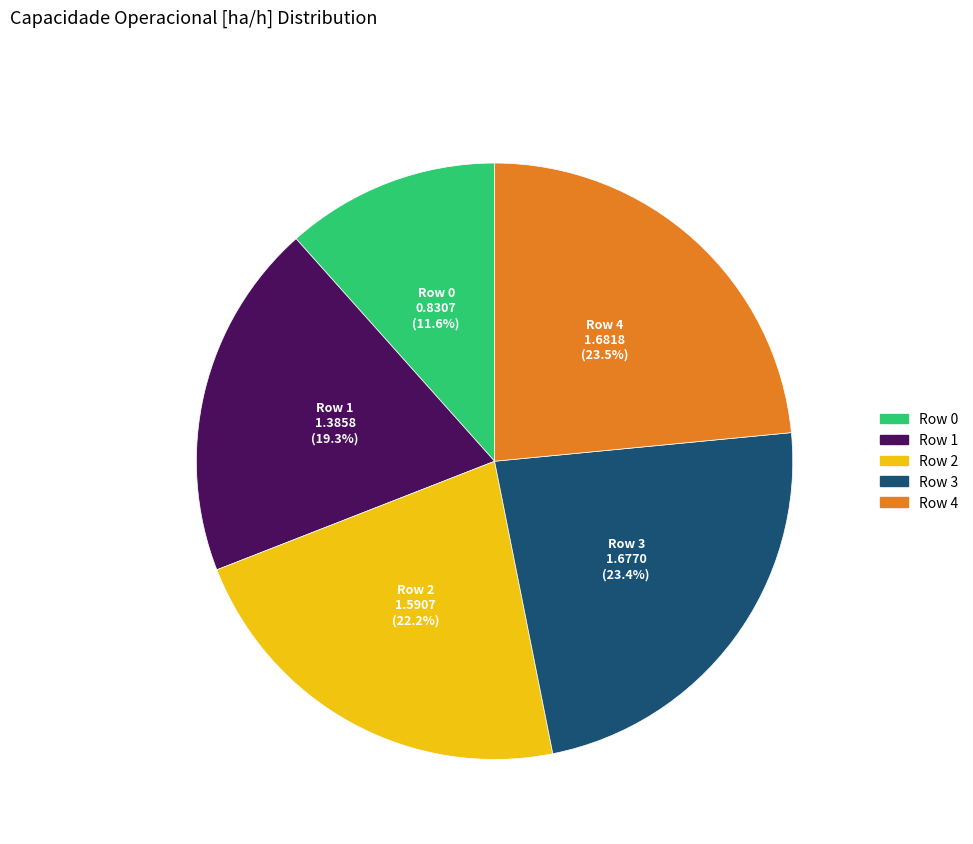

Count the number of slices in the pie.

5